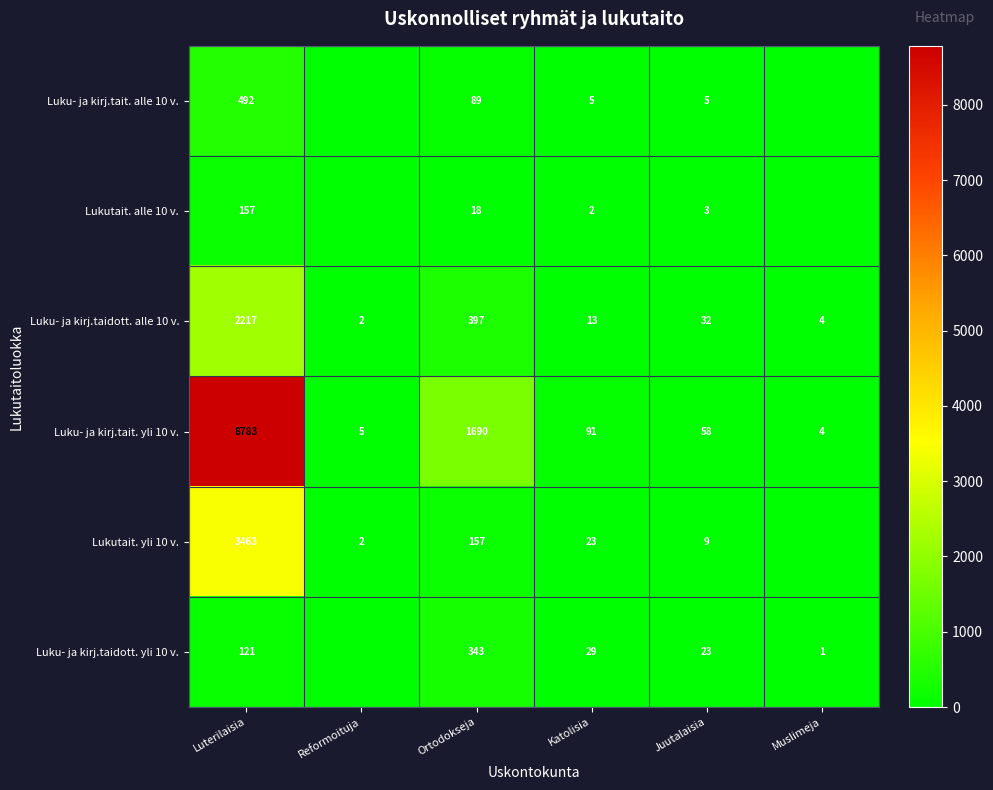

What is the difference between the maximum and minimum values in the Luku- ja kirj.tait. yli 10 v. series?

8779